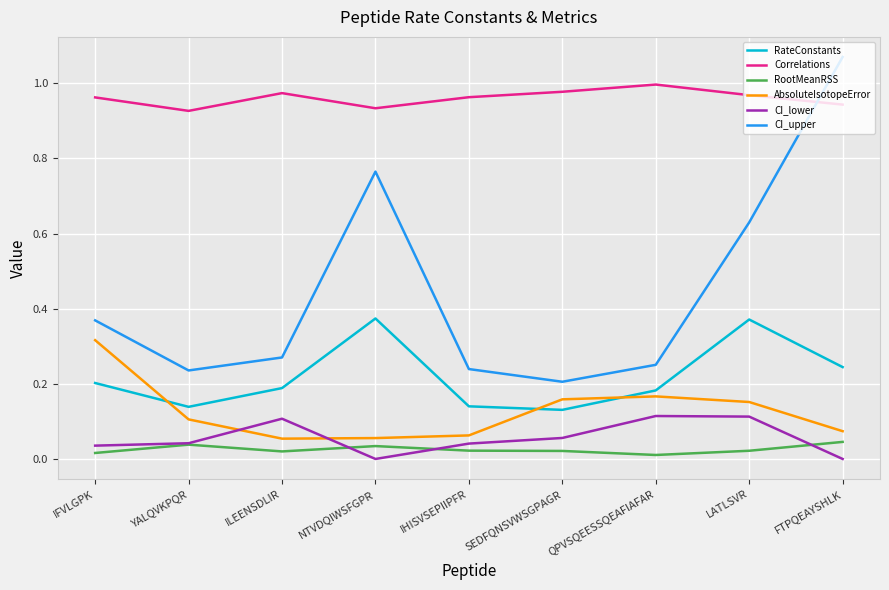

Between SEDFQNSVWSGPAGR and QPVSQEESSQEAFIAFAR, which series saw the biggest shift?

CI_lower